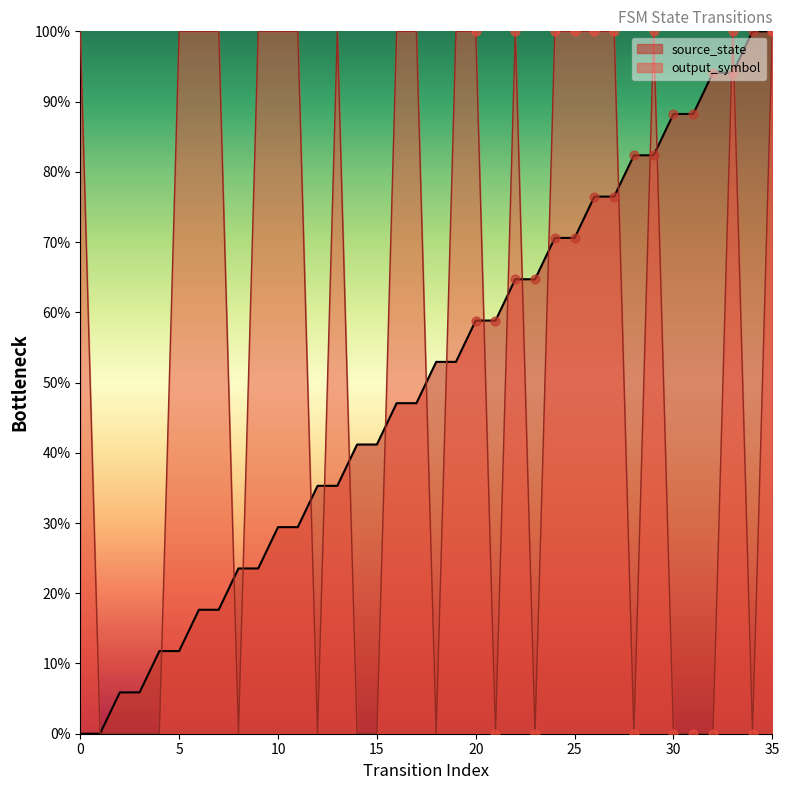

At how many categories does at least one series exceed 0?

35